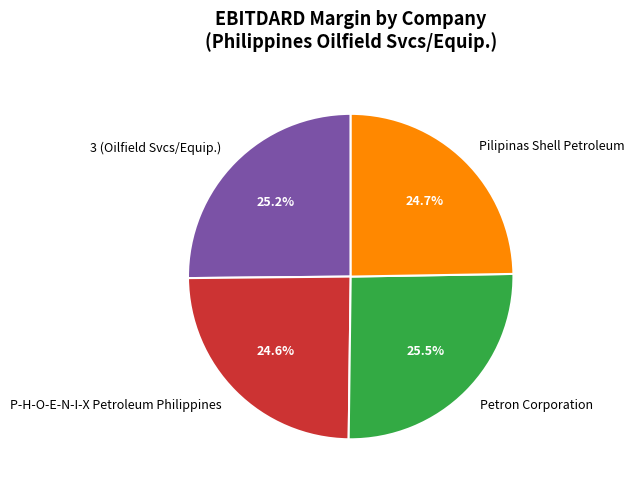

How many segments does this pie chart have?

4